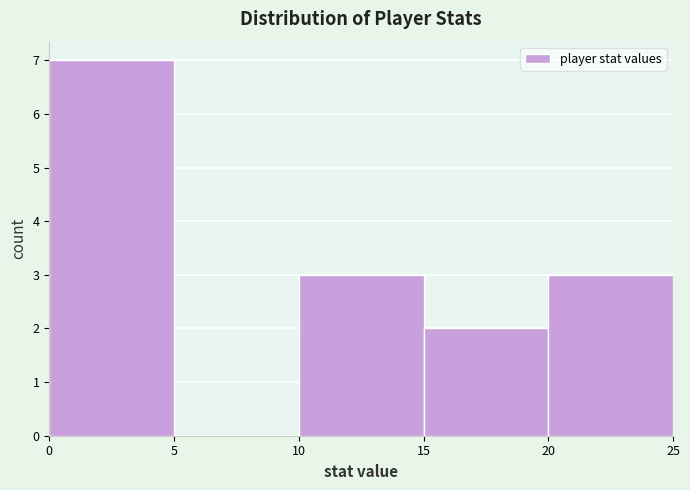

Reading left to right, transcribe this chart: for each bar, give the range it covers on the x-axis and its height. The values are not printed on the chart, so give them approximately, as read against the axis.

0 to 5: 7
5 to 10: 0
10 to 15: 3
15 to 20: 2
20 to 25: 3